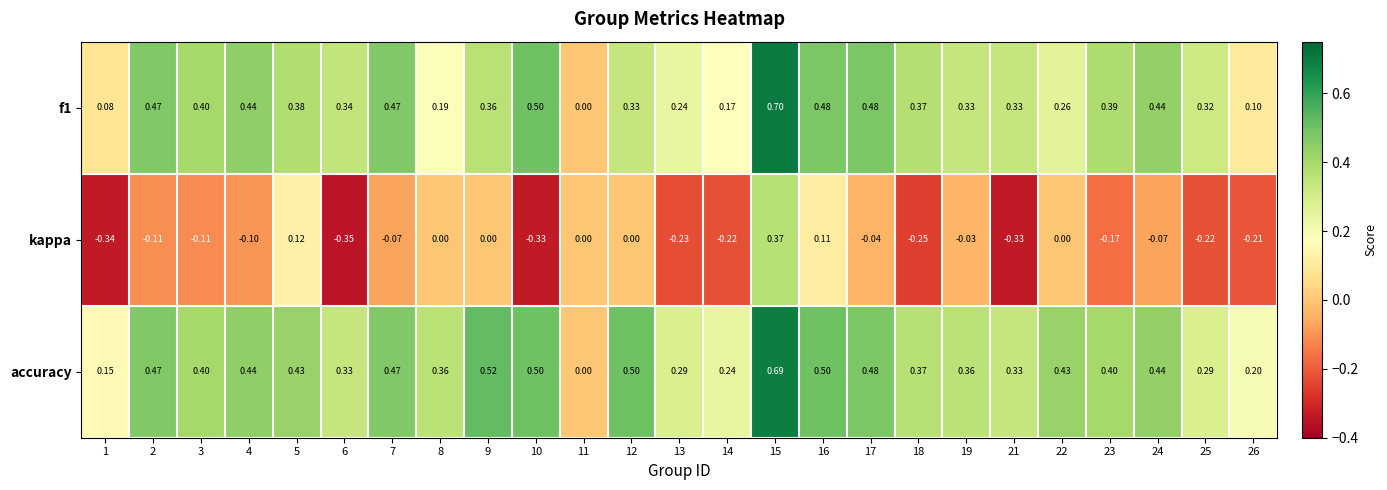

At which category is the sum across all series the highest?

15